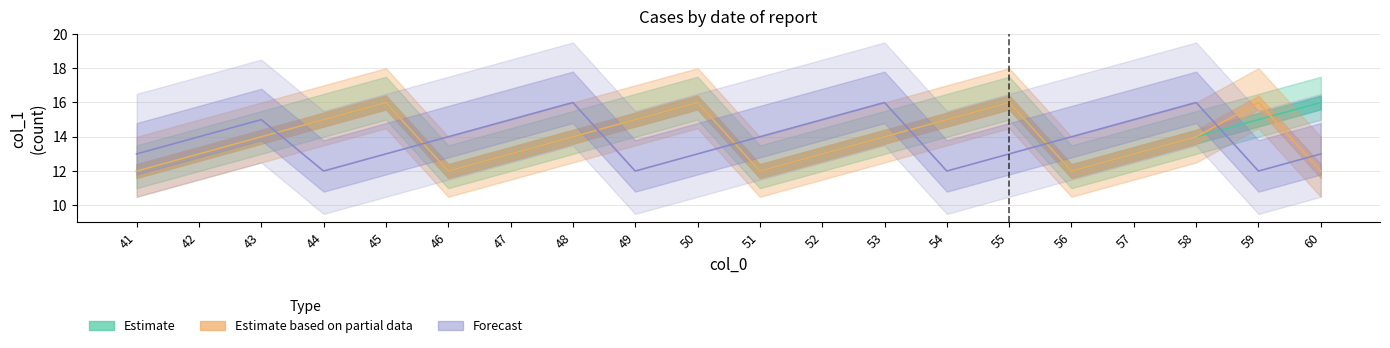

What is the maximum value for Forecast?

16